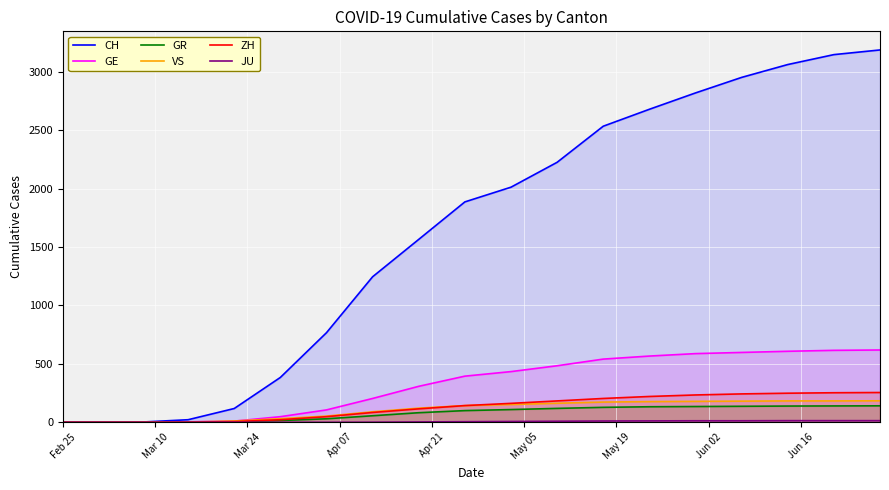

Which series has the largest total across all categories?

CH